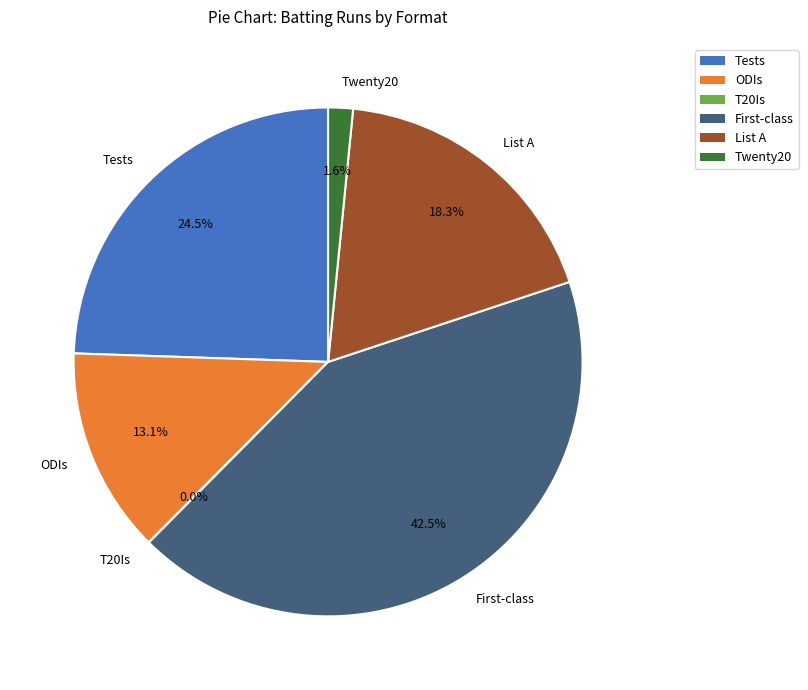

Approximately how many times larger is the value at ODIs compared to List A?

0.7